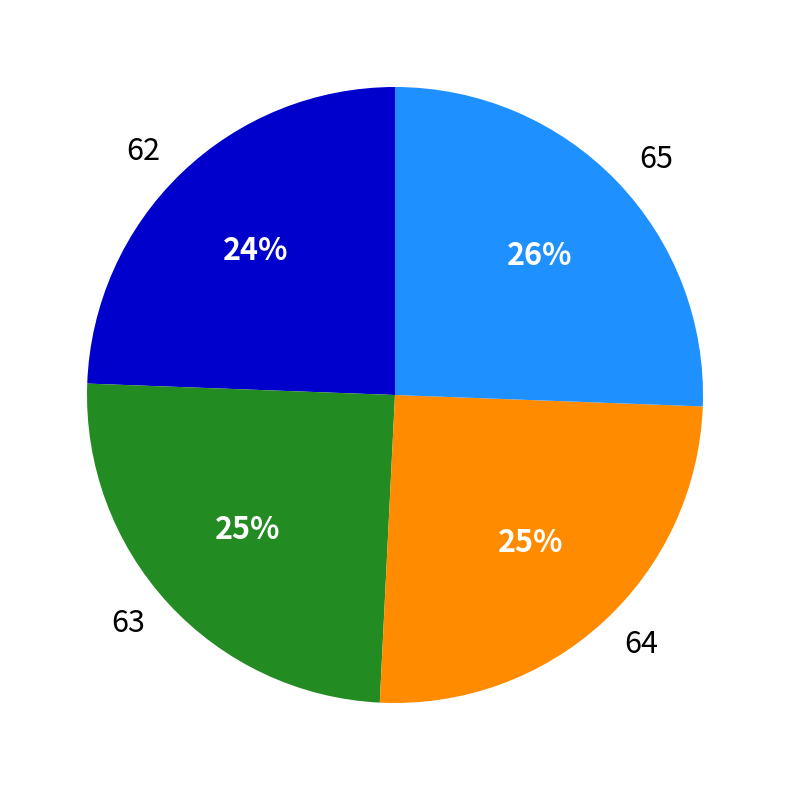

How many slices are in this pie chart?

4